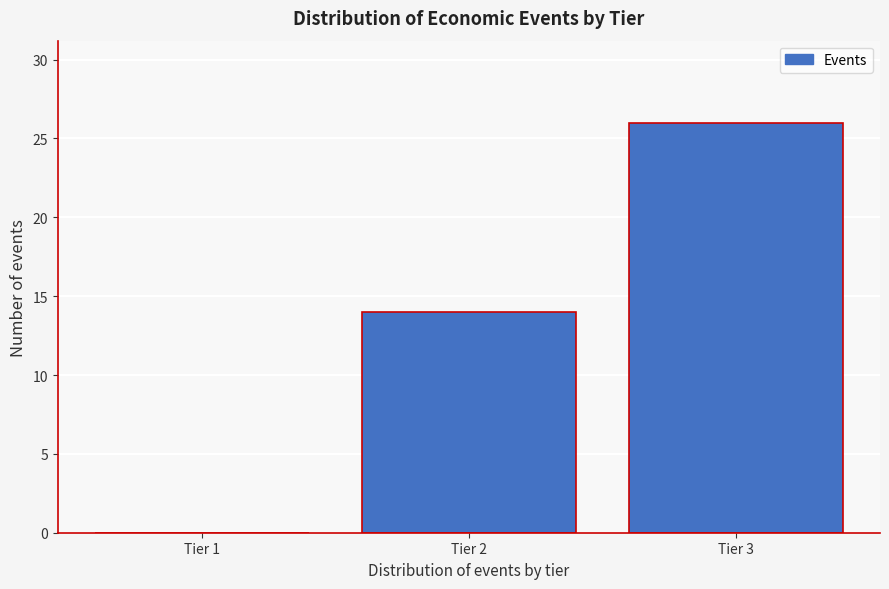

Reading right to left, transcribe all the data shown in this chart.

Tier 3=26	Tier 2=14	Tier 1=0